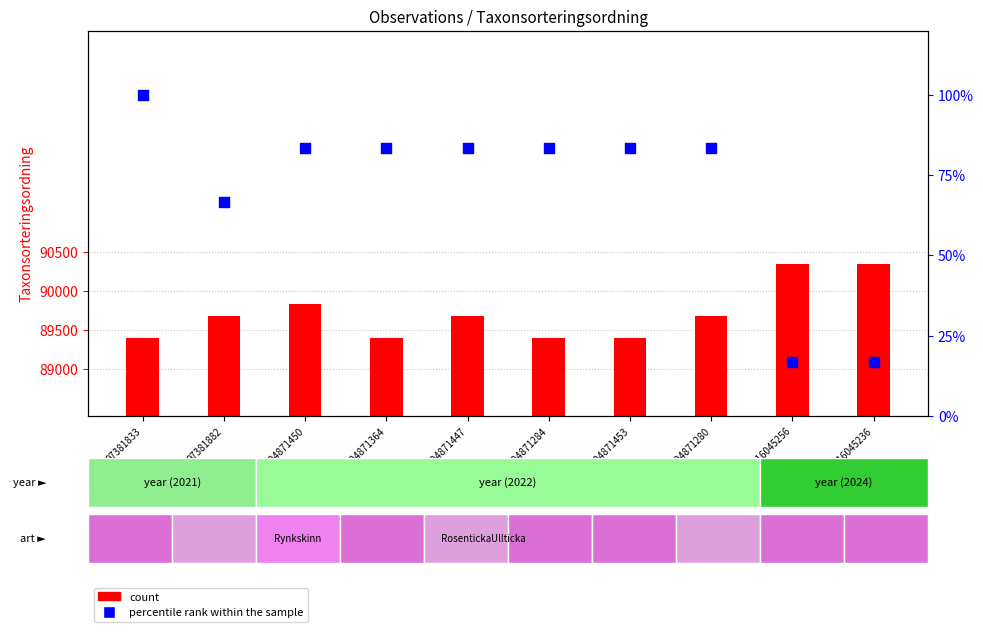

Is the value of percentile rank within the sample at 104871280 greater than the value of count at 97381833?

No